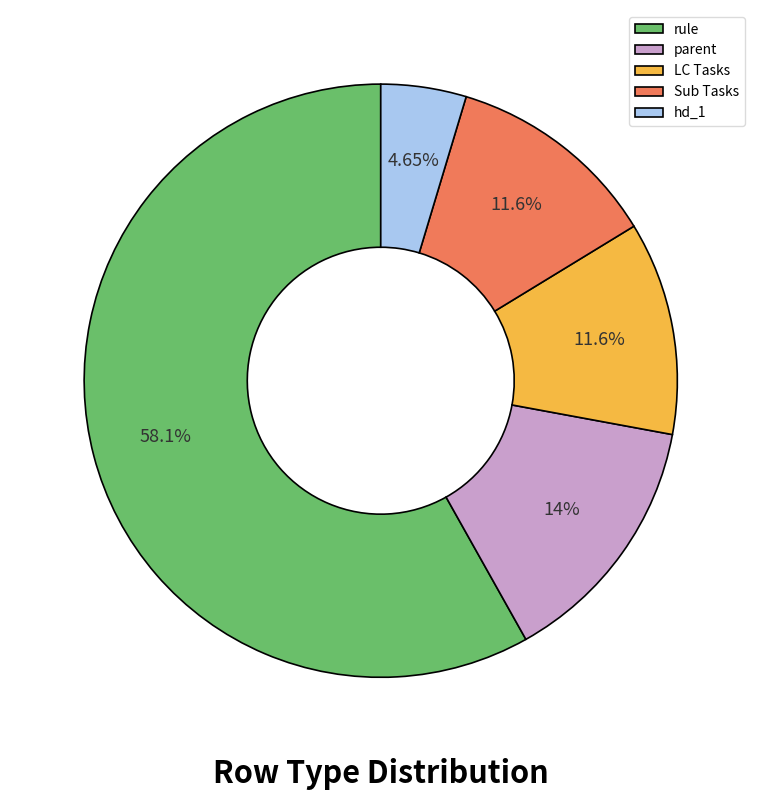

Is it true that LC Tasks is 12% of the pie?

True